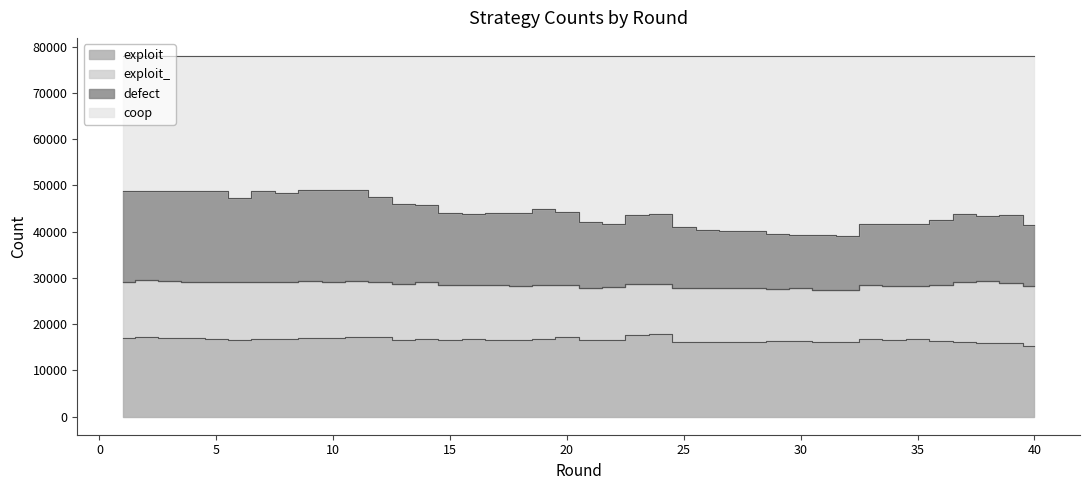

At which label does exploit first exceed 16664?

1